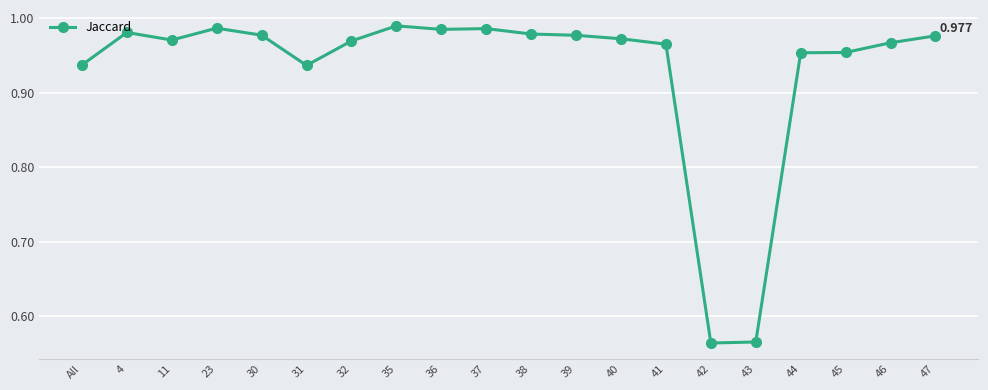

What is the difference between the maximum and minimum values?

0.4